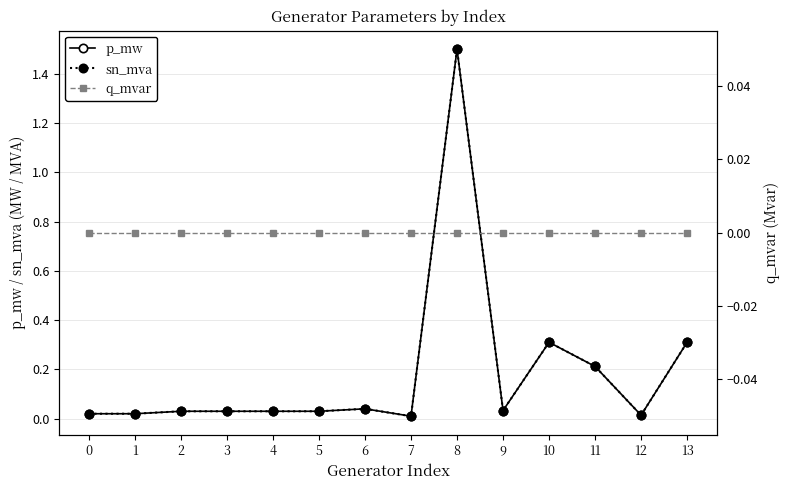

Which series has the widest spread of values?

p_mw